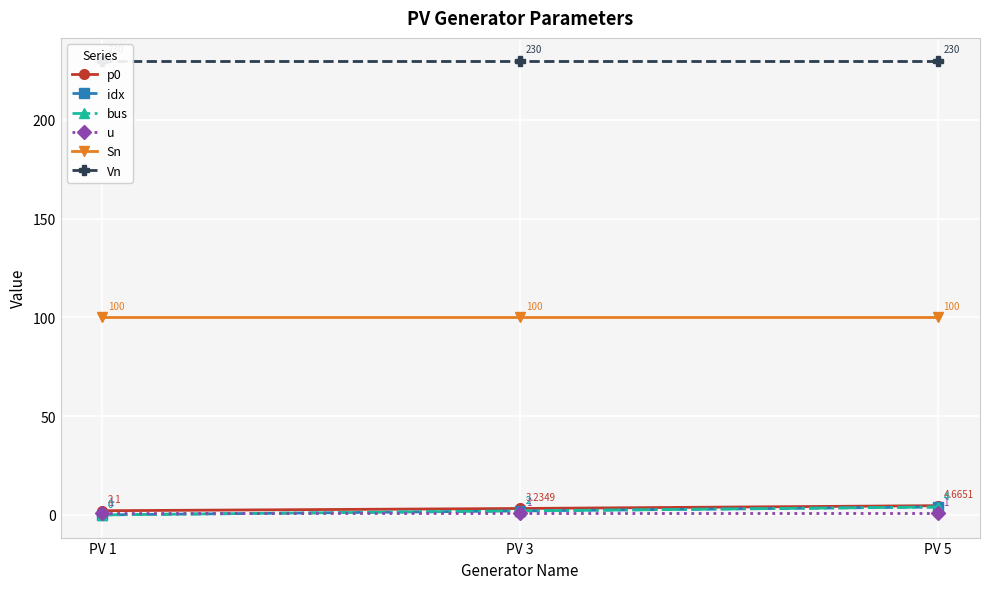

Reading left to right, transcribe all the data shown in this chart.

p0: PV 1=2.1	PV 3=3.2	PV 5=4.7
idx: PV 1=0.0	PV 3=2.0	PV 5=4.0
bus: PV 1=0.0	PV 3=2.0	PV 5=4.0
u: PV 1=1.0	PV 3=1.0	PV 5=1.0
Sn: PV 1=100.0	PV 3=100.0	PV 5=100.0
Vn: PV 1=230.0	PV 3=230.0	PV 5=230.0